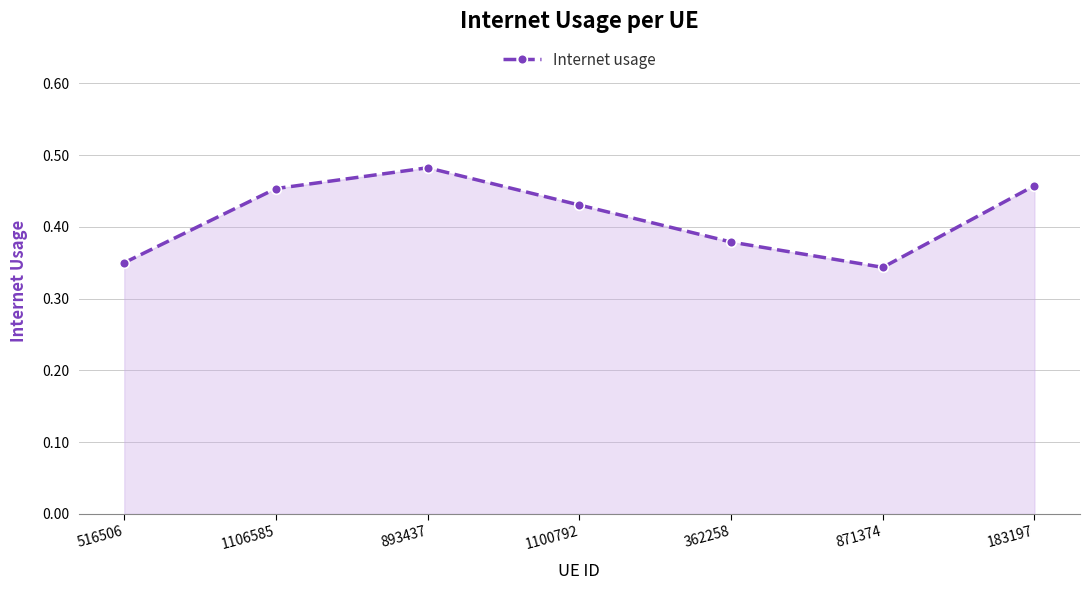

How many lines are shown in the chart?

1